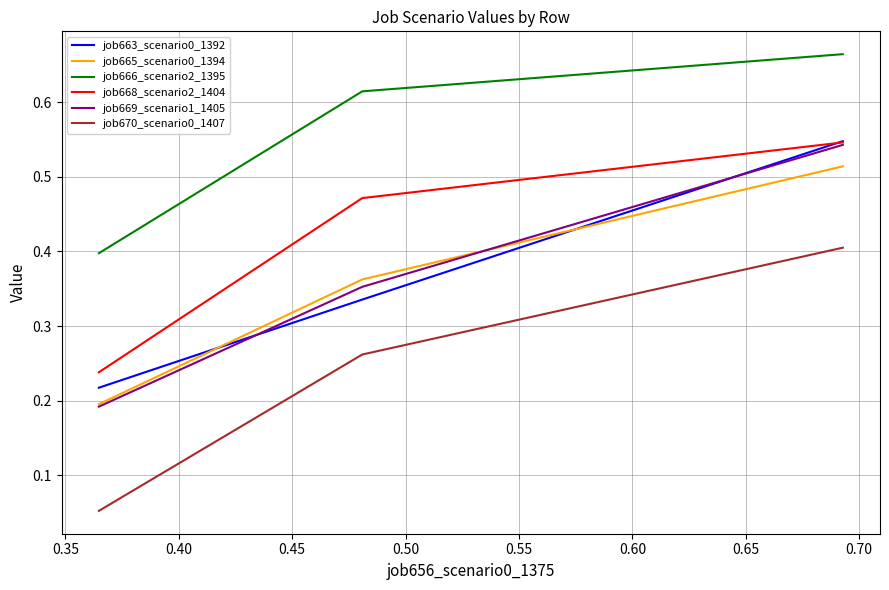

Which series has the largest total across all categories?

job666_scenario2_1395